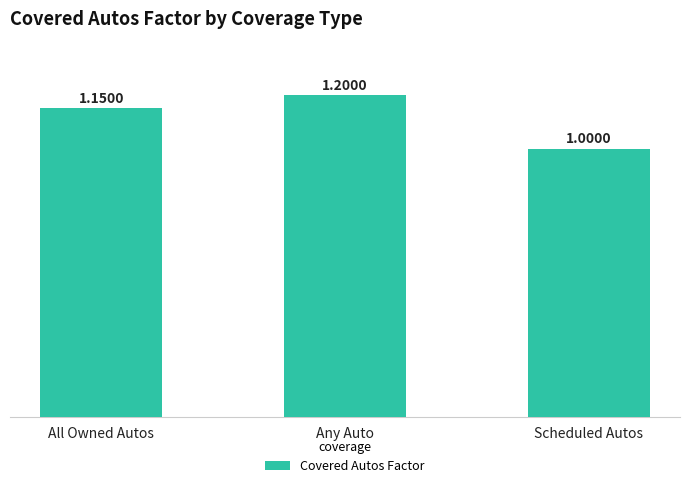

Where is the data nearest to the value 1?

Scheduled Autos